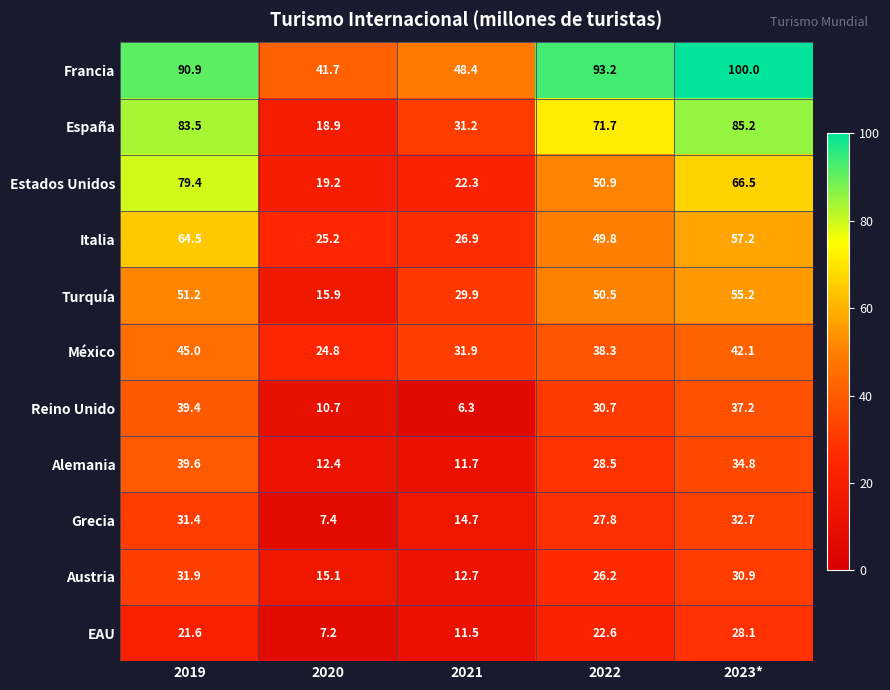

What is the difference between the highest and lowest values at 2020?

34.5